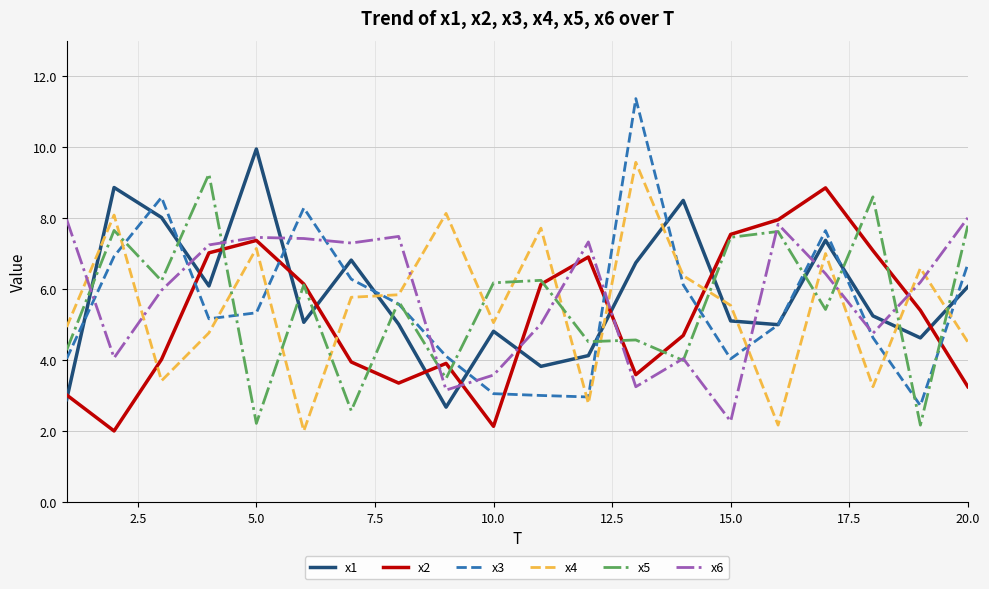

True or false: x2 and x1 cross at least once.

True